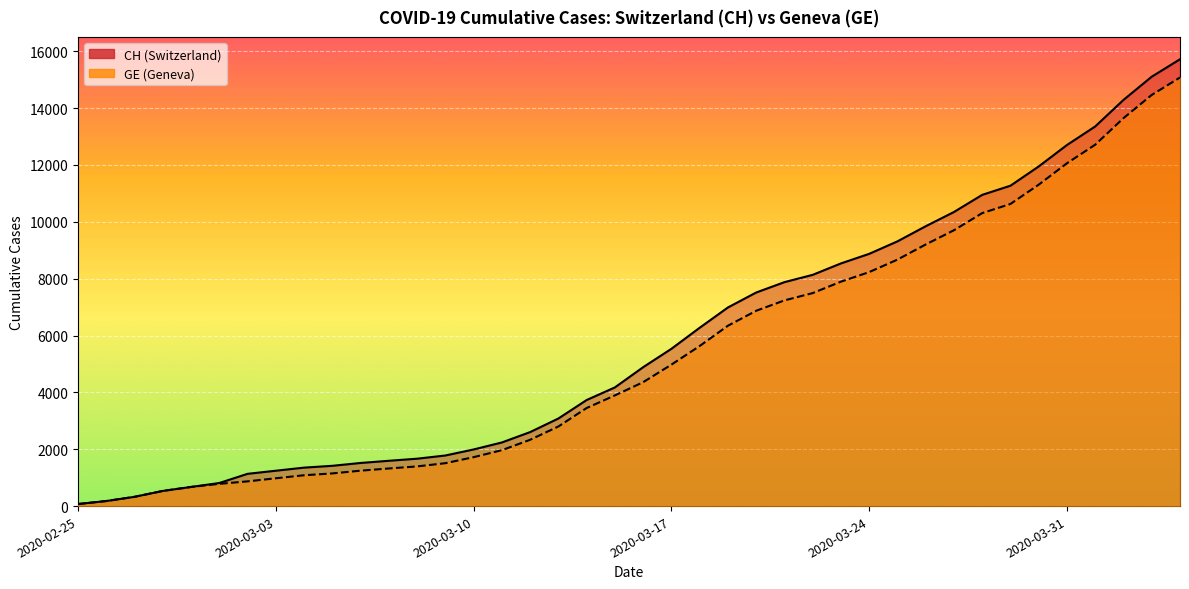

Where does the CH series first go above 4886?

2020-03-17